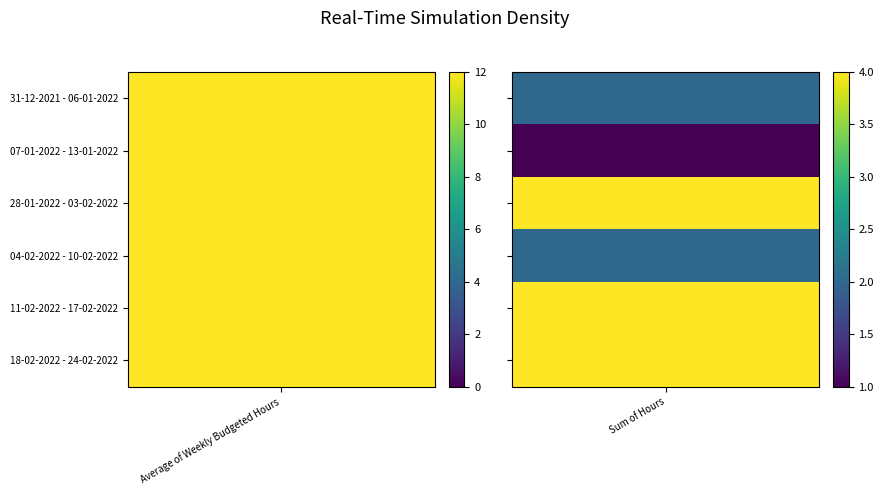

True or false: 28-01-2022 - 03-02-2022 has a value of 17 at 0.

False